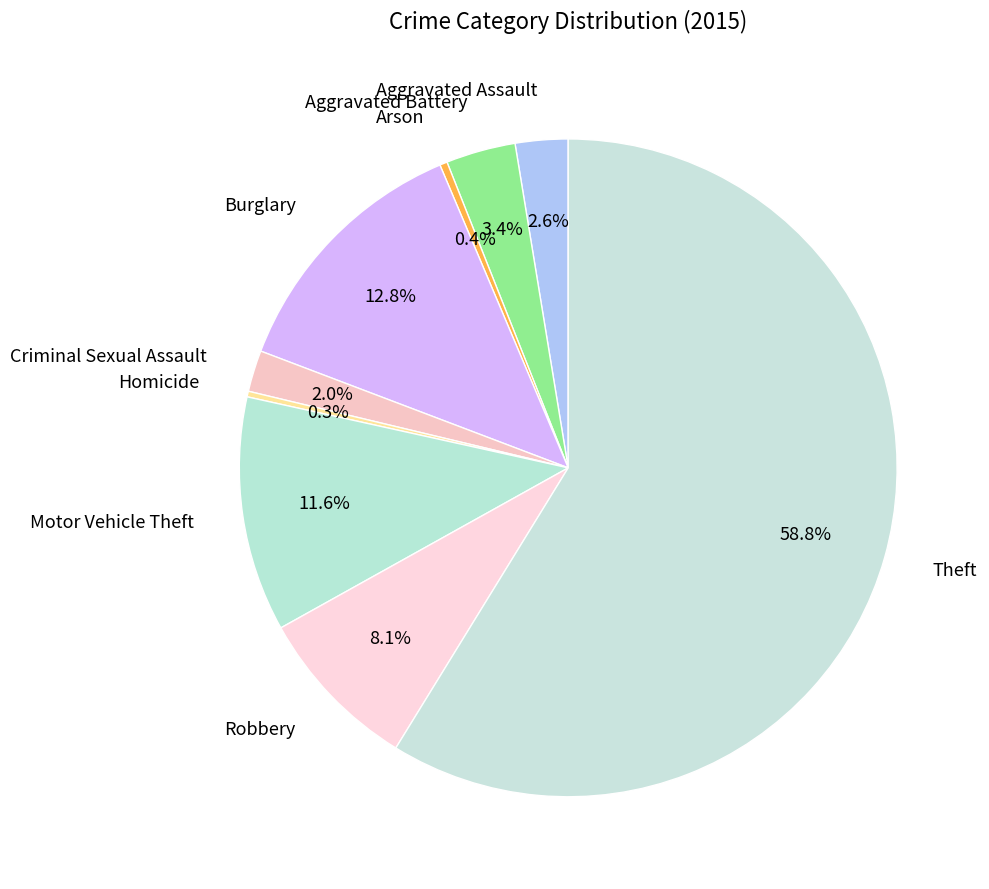

Do Aggravated Battery and Arson together represent more than half of the pie?

No